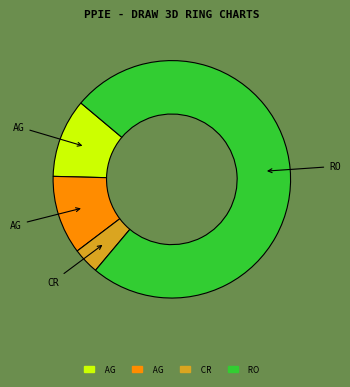

Count the number of slices in the pie.

4